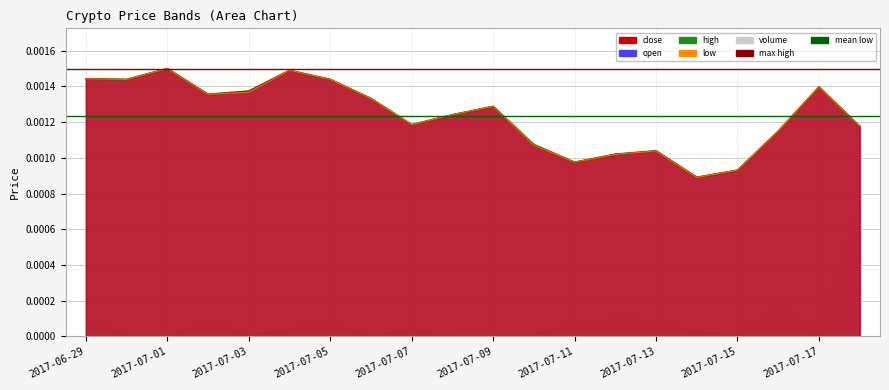

Rank the series by their average value, from highest to lowest.

open, close, high